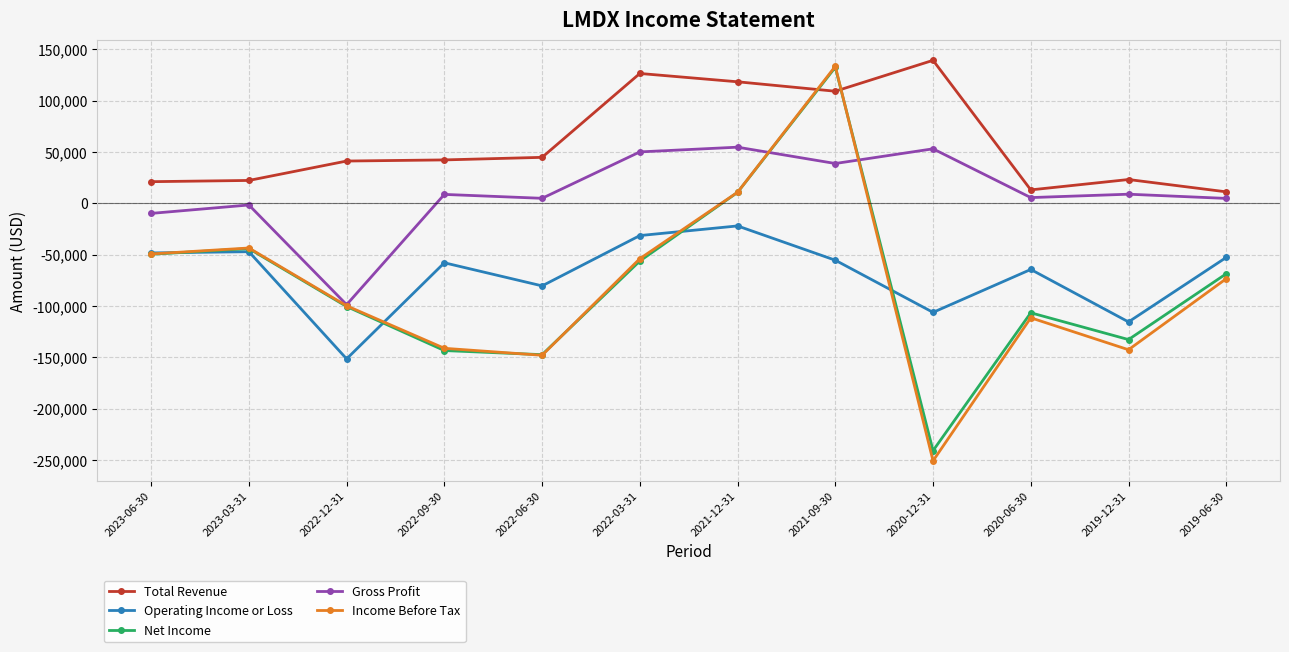

What is the highest value of the Operating Income or Loss series?

-22100